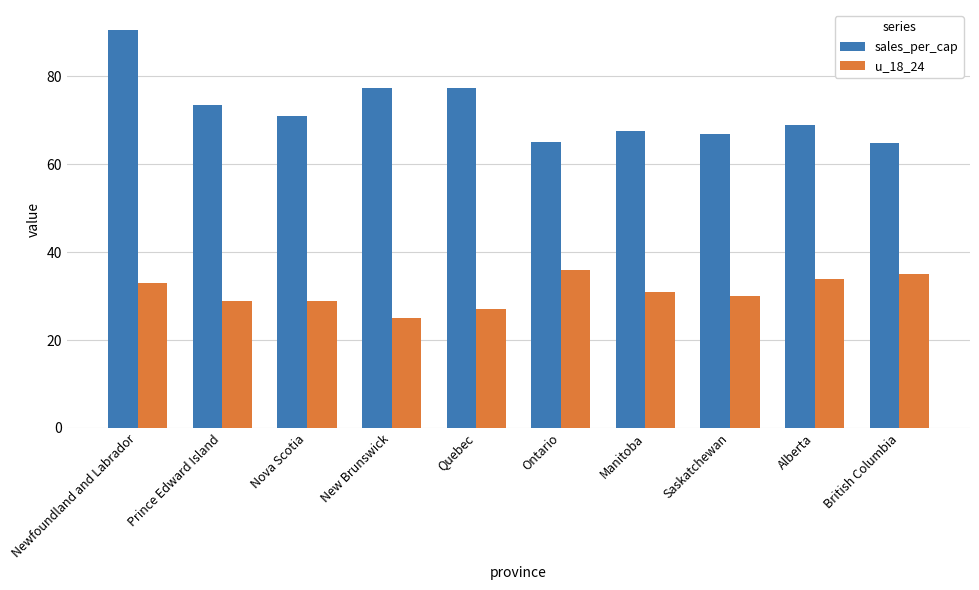

What is the minimum value for sales_per_cap?

64.8